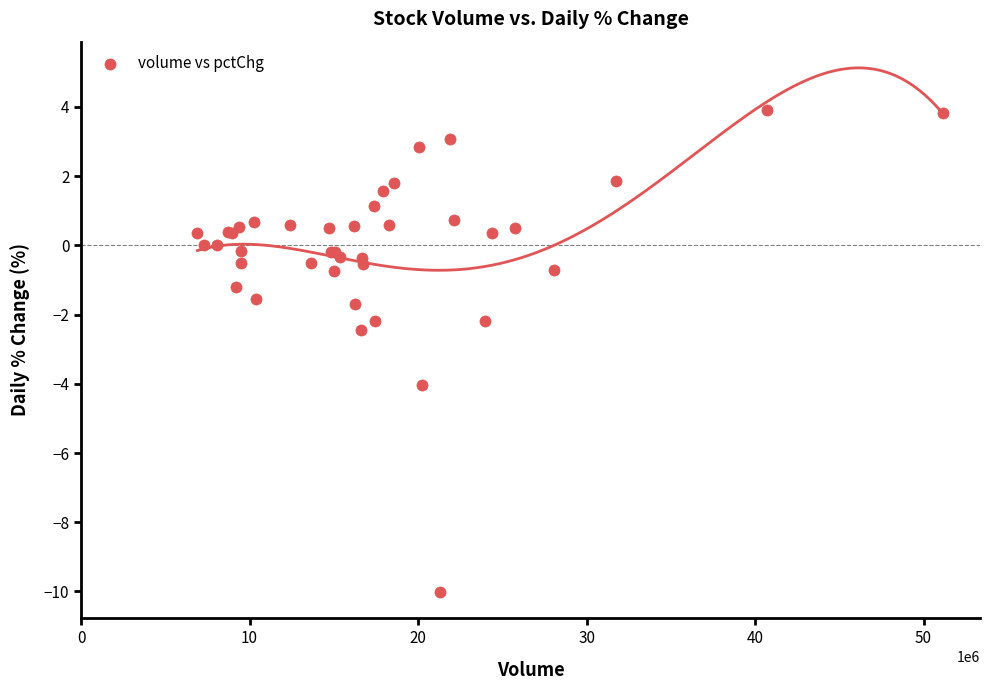

What Y value in the scatter plot is closest to -3?

-2.4